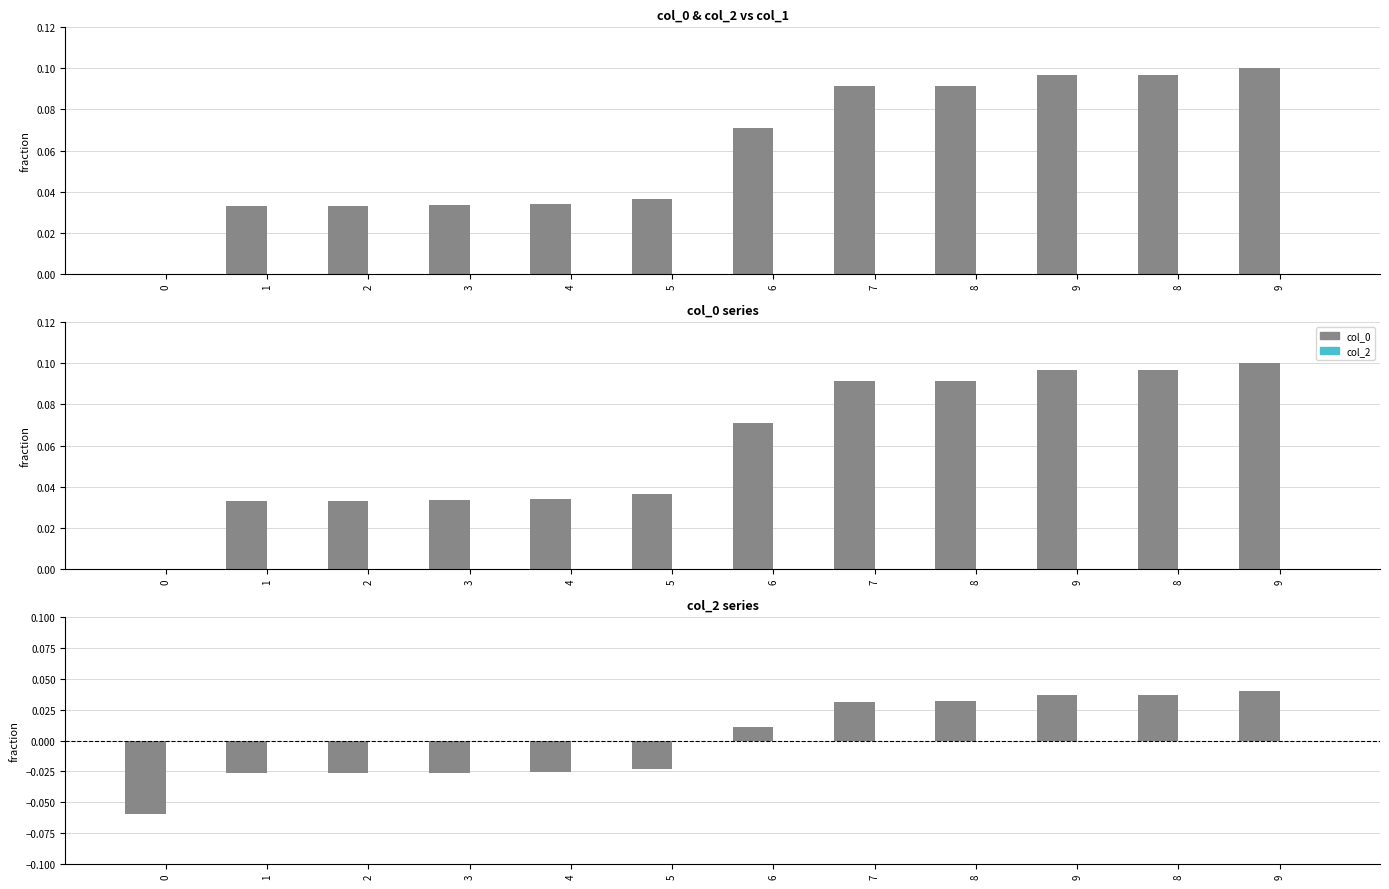

At which category is the sum across all series the highest?

9